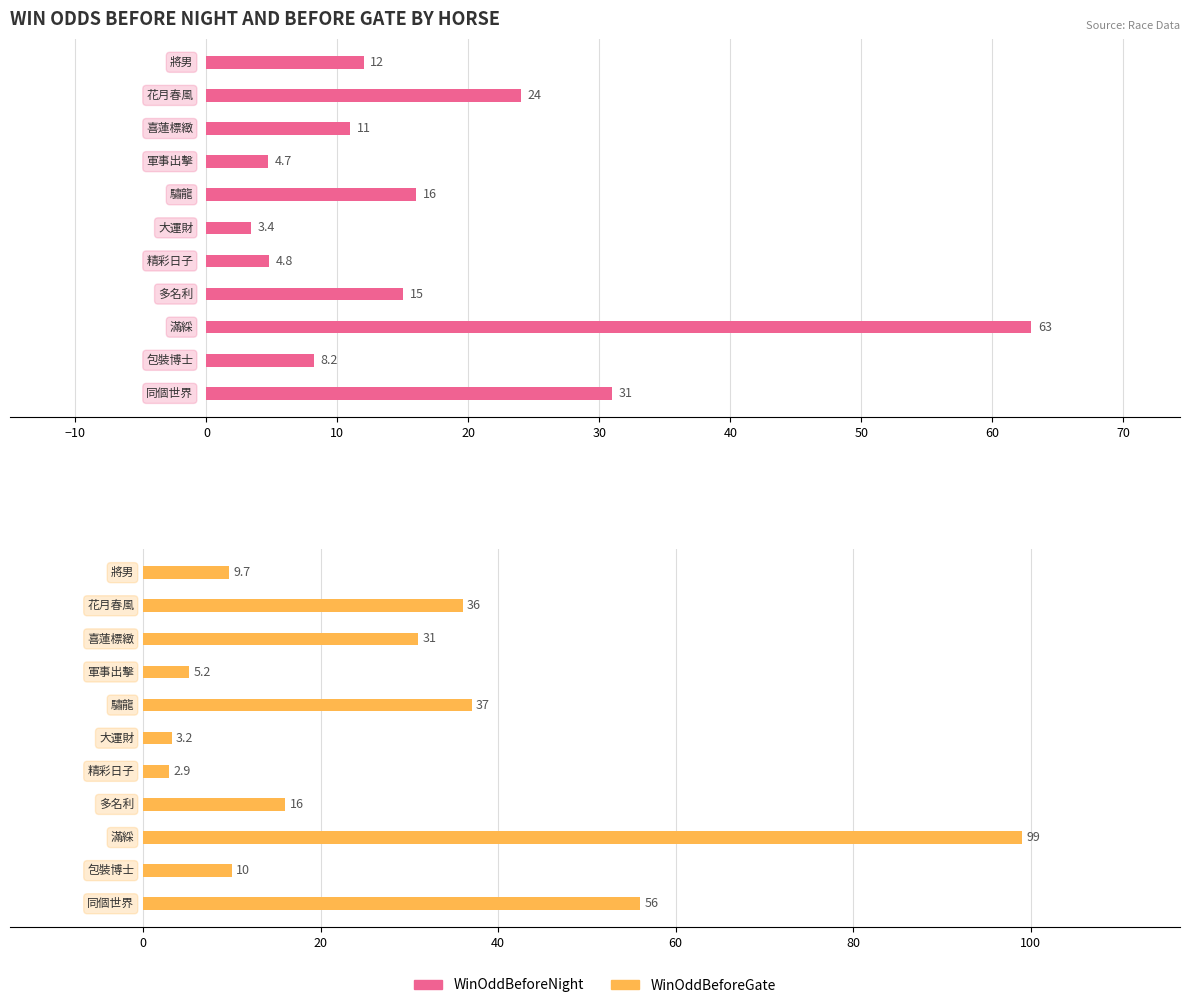

At how many categories does at least one series exceed 66?

1